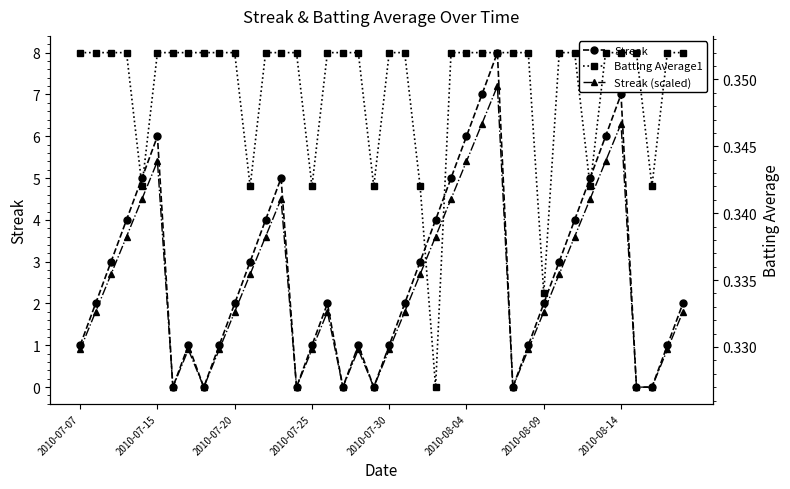

How many interior local peaks does the Streak (scaled) series have?

7